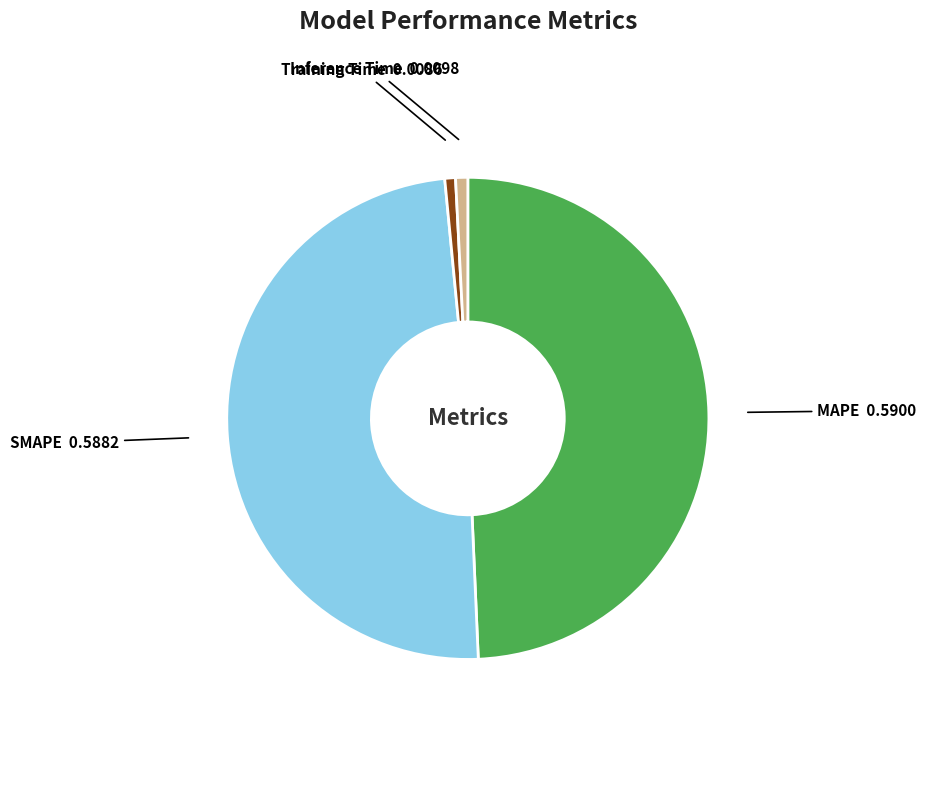

The MAPE slice represents 61% of the pie. True or false?

False